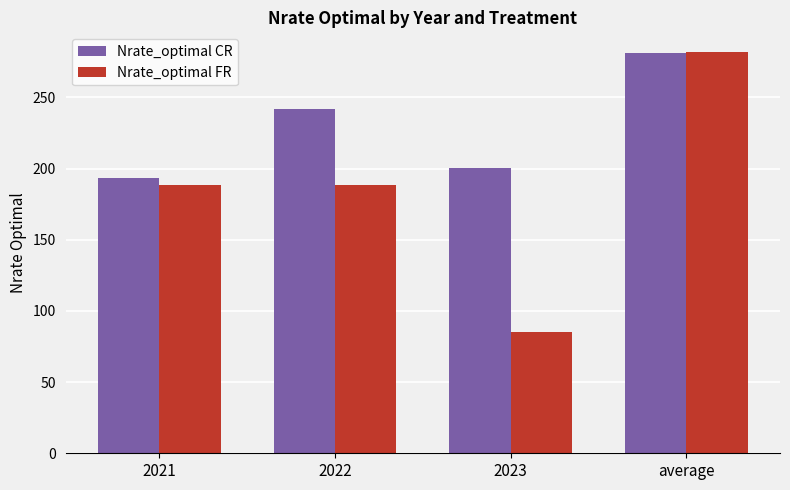

Reading left to right, what are all the values shown in this chart?

Nrate_optimal CR: 2021=193.3	2022=242.1	2023=200.6	average=280.9
Nrate_optimal FR: 2021=188.4	2022=188.4	2023=85.3	average=281.6